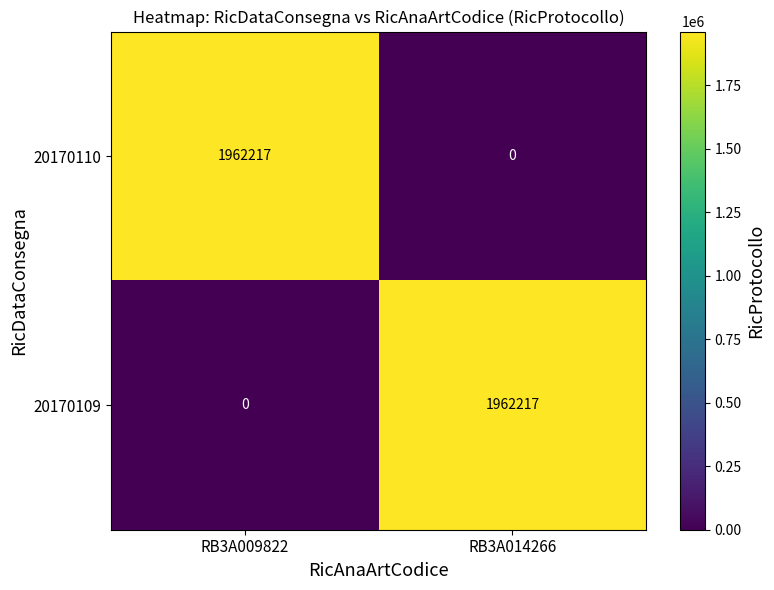

True or false: 20170110 has a value of 1962217 at RB3A009822.

True